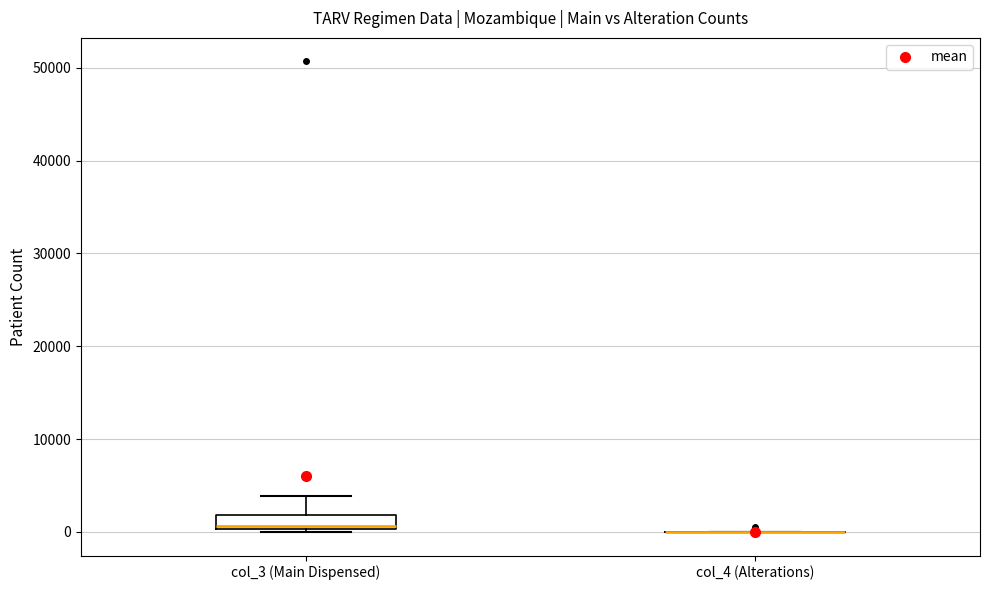

Which box is the tallest, from its lower edge to its upper edge?

col_3 (Main Dispensed)